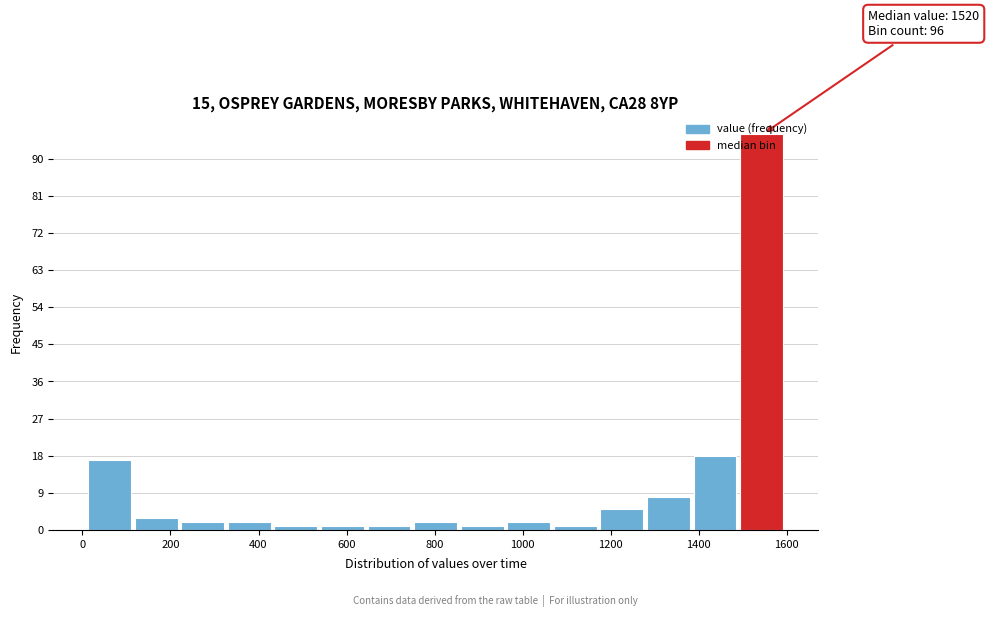

Which range on the x-axis has the tallest bar?

1500 to 1600